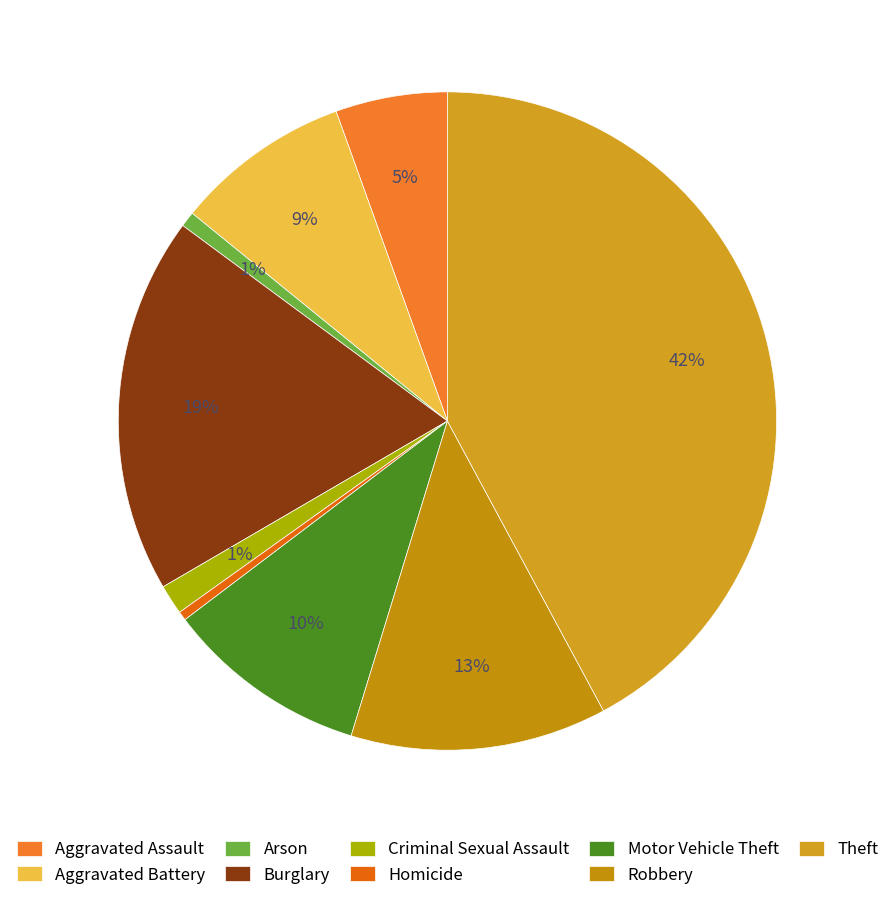

Count the number of slices in the pie.

9